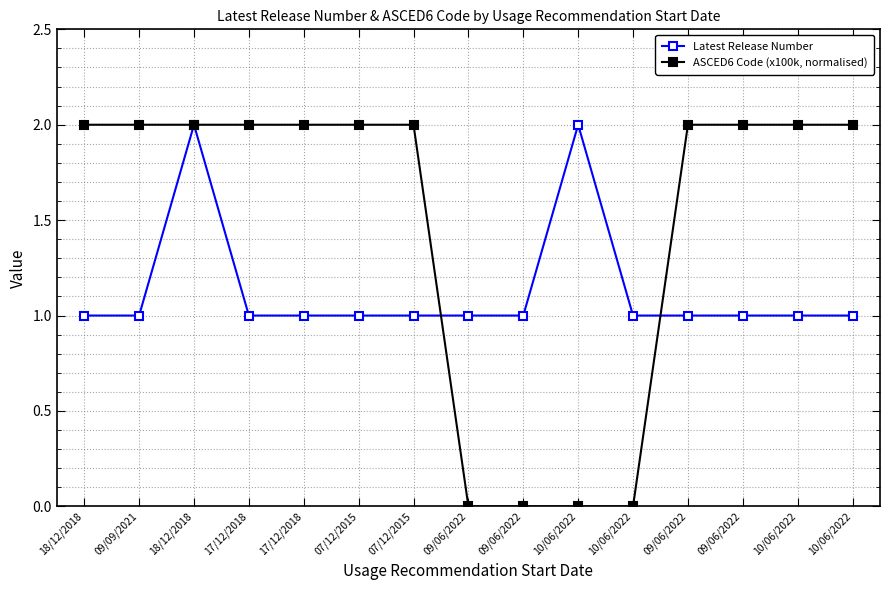

Where do ASCED6 Code (x100k, normalised) and Latest Release Number first cross each other?

07/12/2015 and 09/06/2022